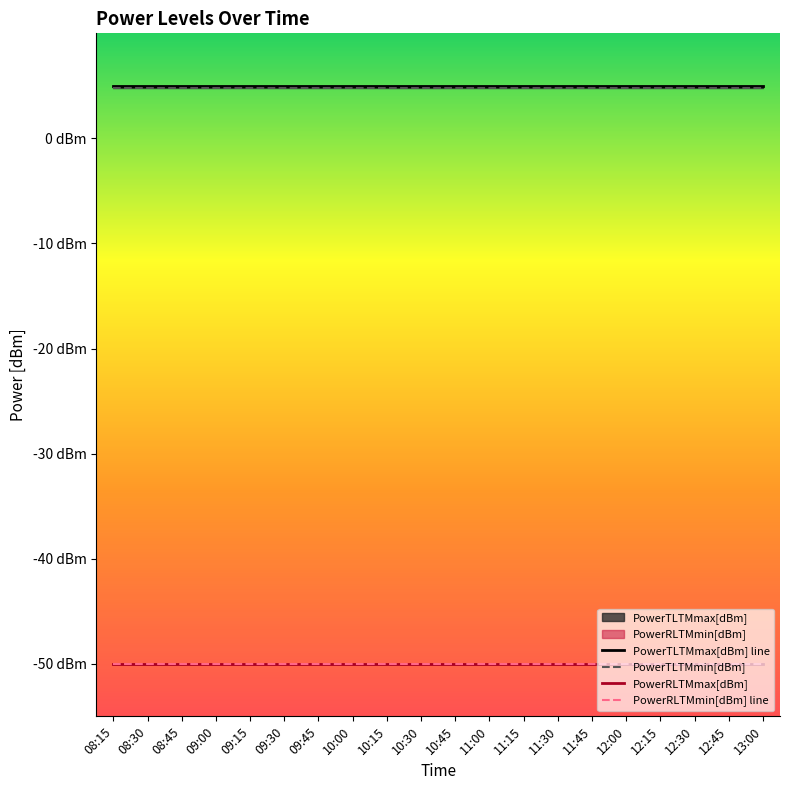

Rank the series at 12:30 from lowest to highest value.

PowerRLTMmax[dBm], PowerRLTMmin[dBm] line, PowerTLTMmin[dBm], PowerTLTMmax[dBm] line